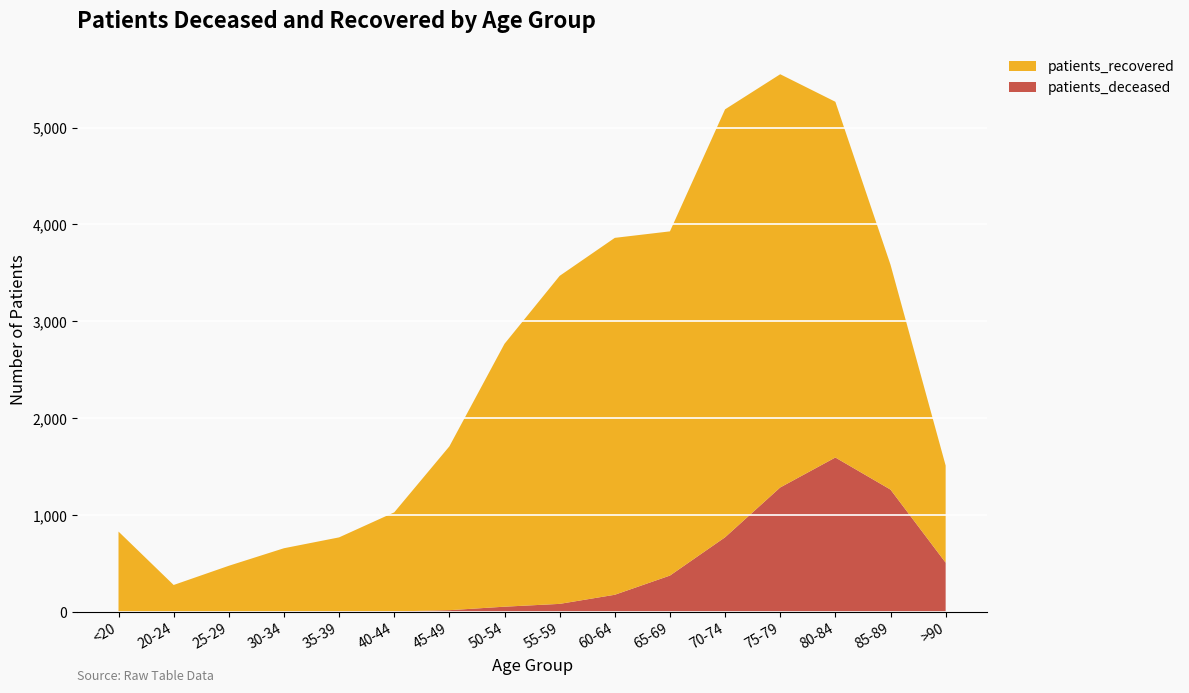

Reading left to right, what are all the values shown in this chart?

patients_deceased: 4	0	2	5	8	8	21	57	86	180	378	773	1287	1596	1265	511
patients_recovered: 828	281	477	655	764	1022	1690	2712	3384	3682	3551	4415	4263	3670	2320	1002